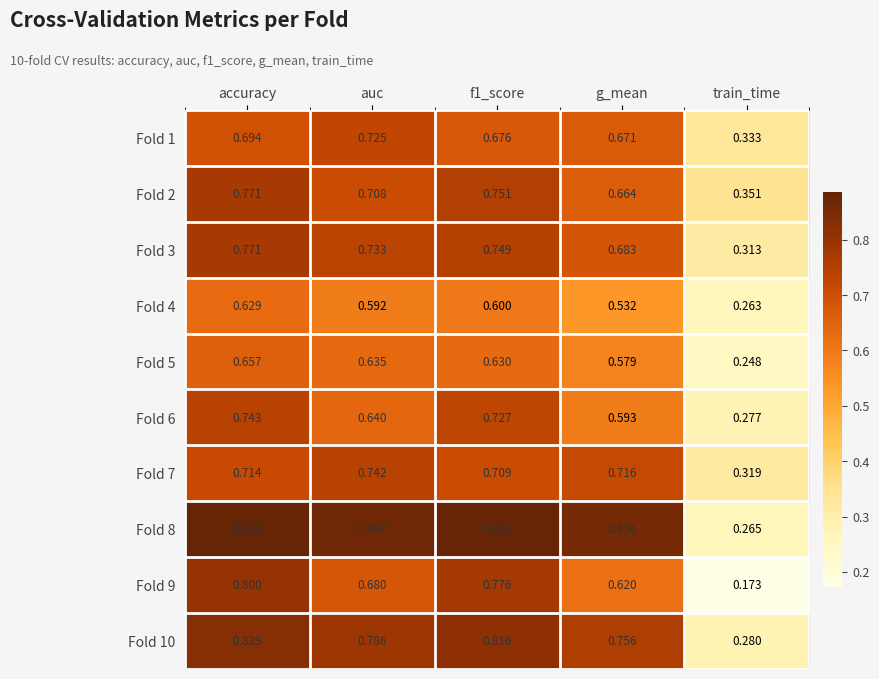

Which label corresponds to the largest value in the chart?

accuracy